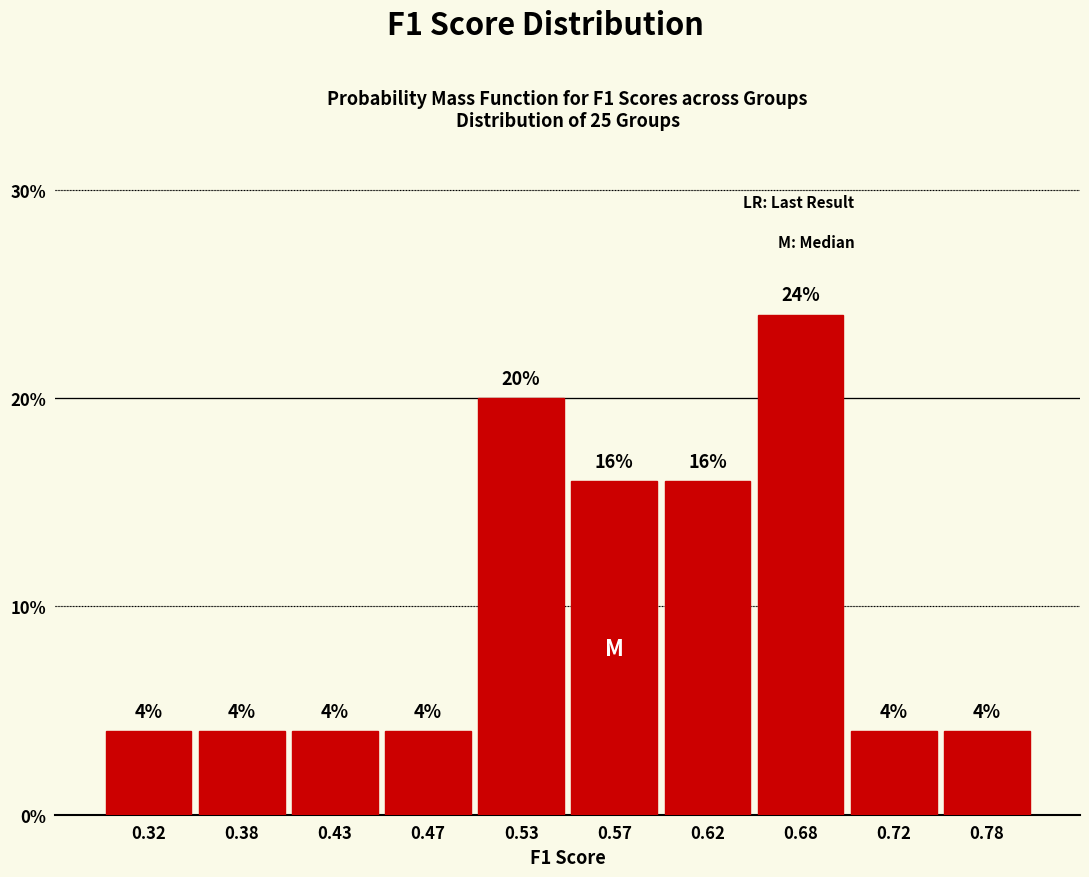

Which range on the x-axis has the tallest bar?

0.65 to 0.70